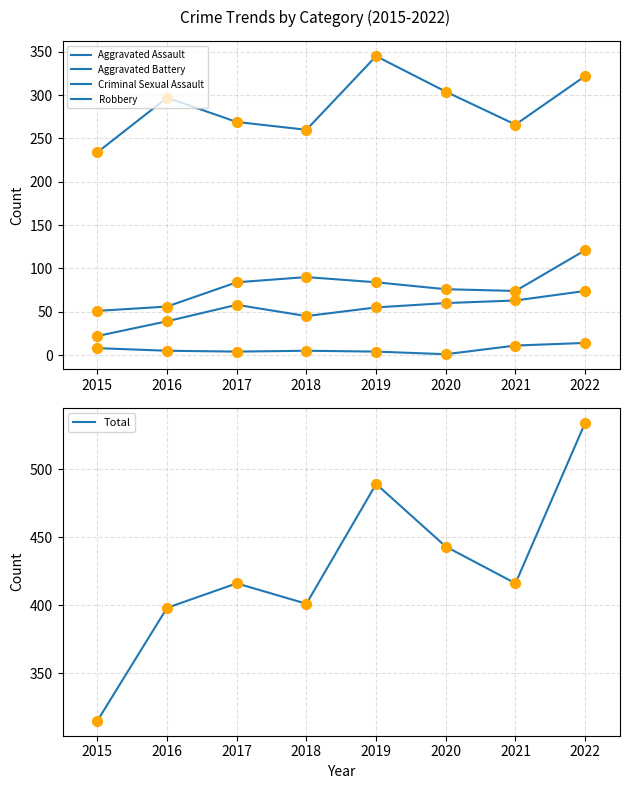

Which series reaches the minimum Y coordinate?

Criminal Sexual Assault